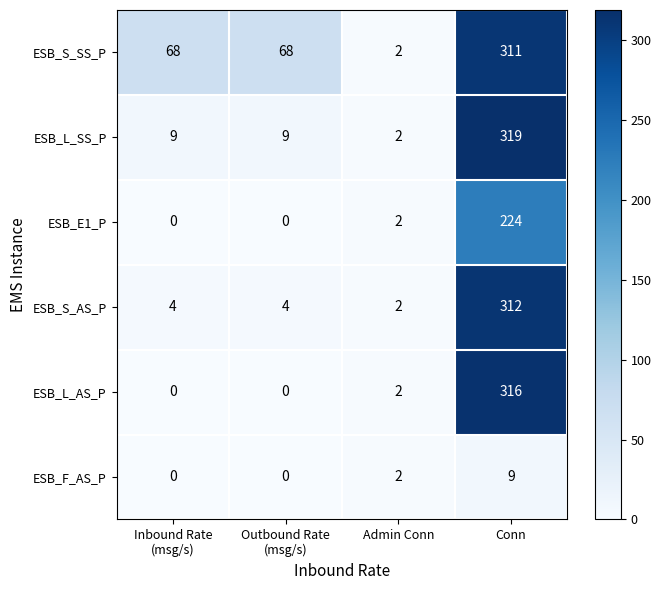

What is the difference between the maximum and minimum values in the ESB_F_AS_P series?

9